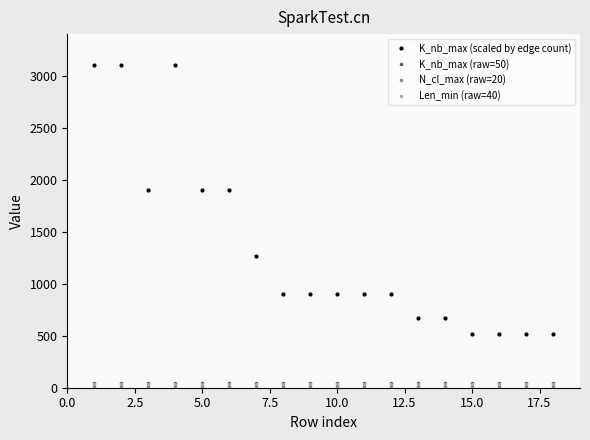

True or false: K_nb_max (scaled by edge count) and K_nb_max (raw=50) cross at least once.

False